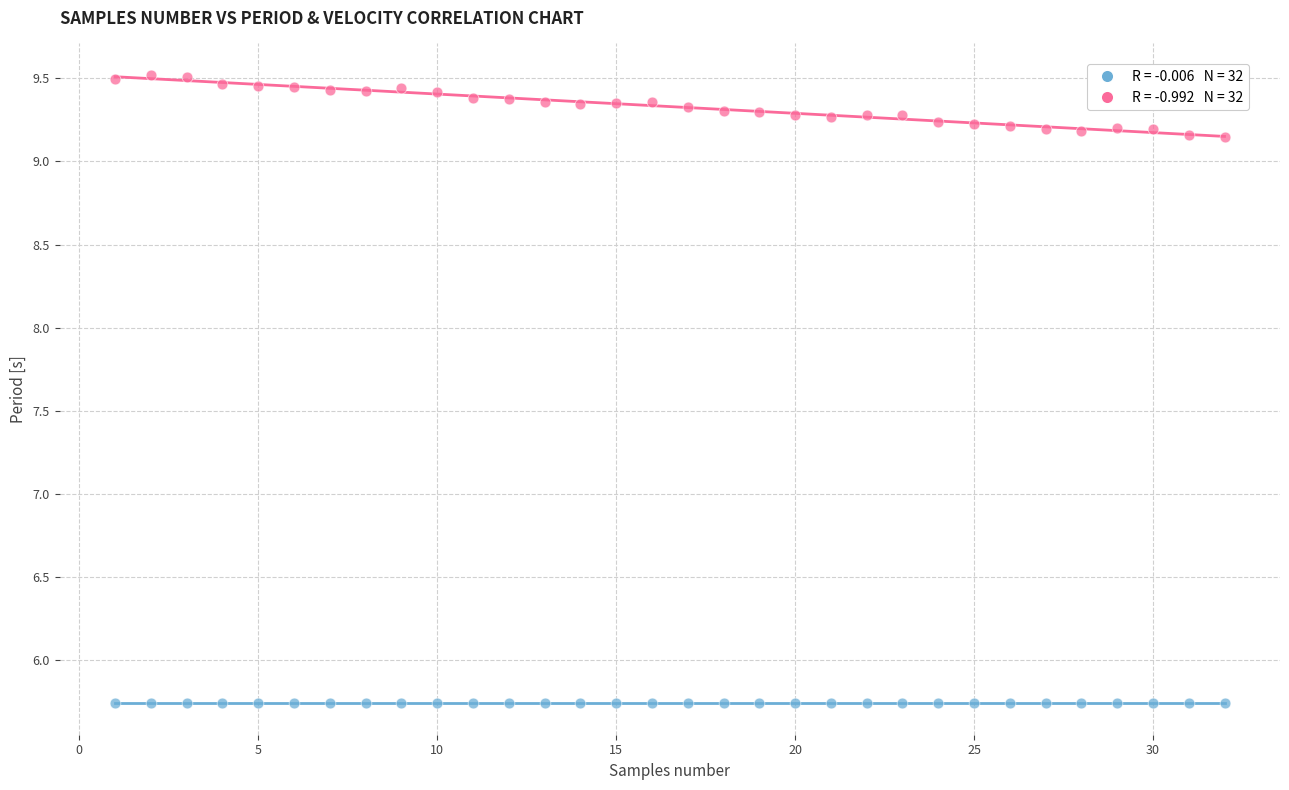

Across all data points, what is the range of X values (max minus min)?

31.0